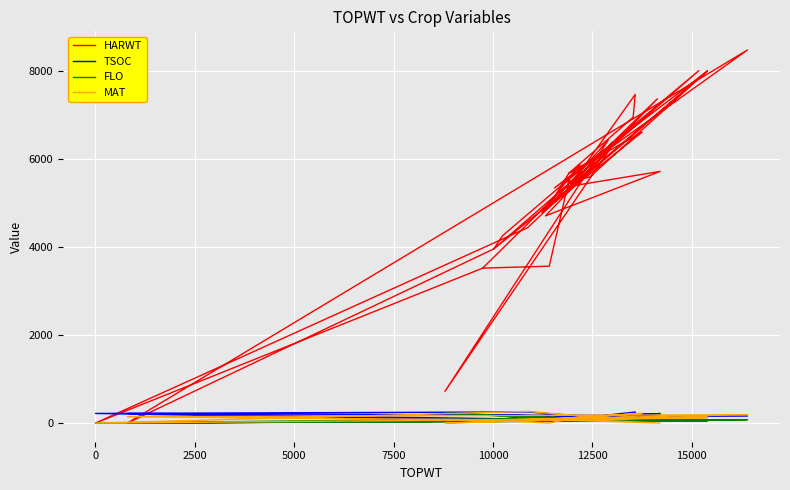

How many lines are shown in the chart?

4